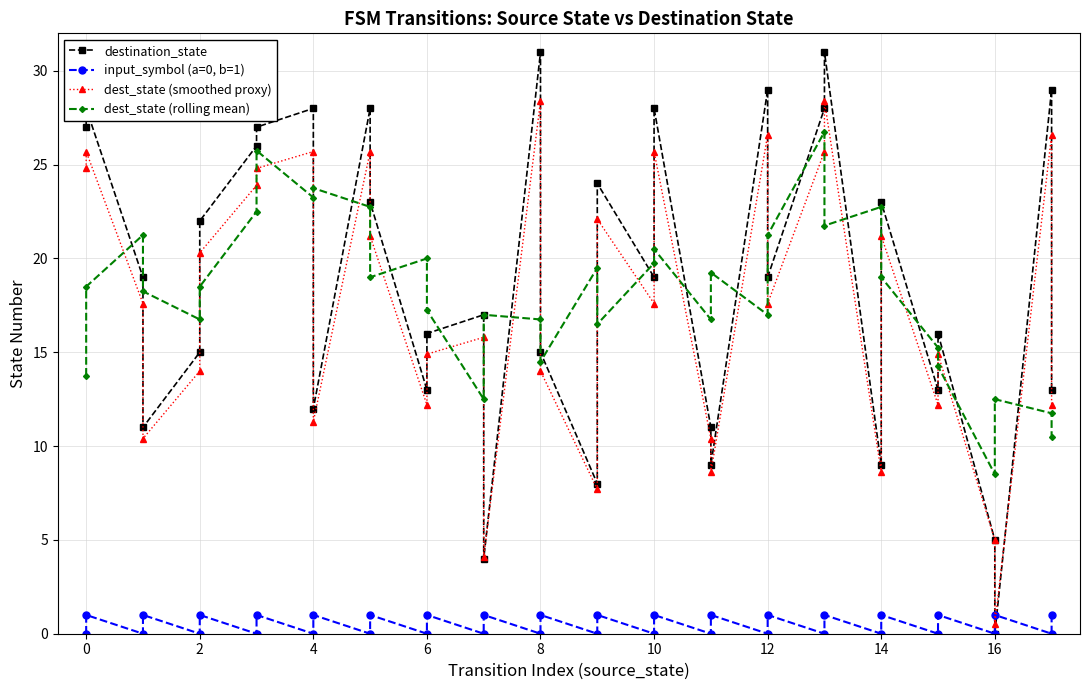

Which series ends up on top after the final intersection of dest_state (rolling mean) and destination_state?

destination_state